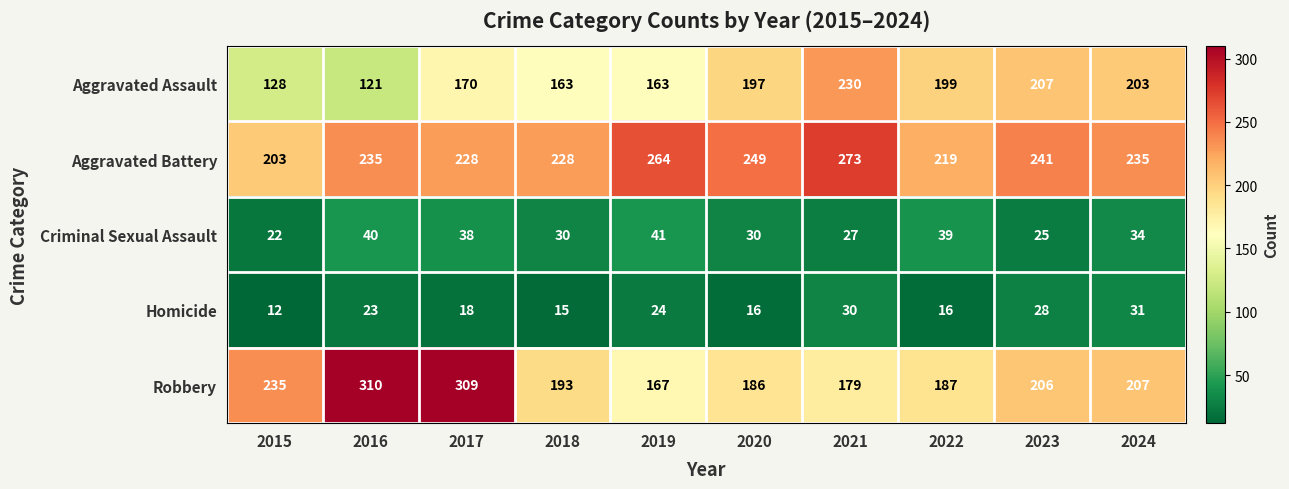

How many data points does each series have?

10